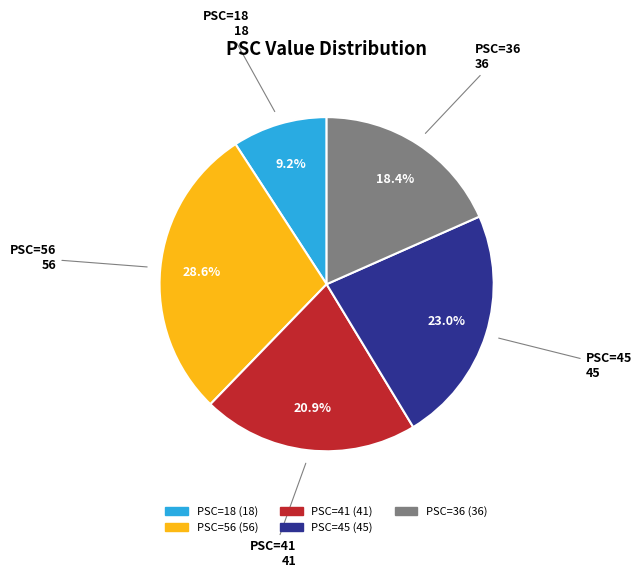

How many slices are in this pie chart?

5